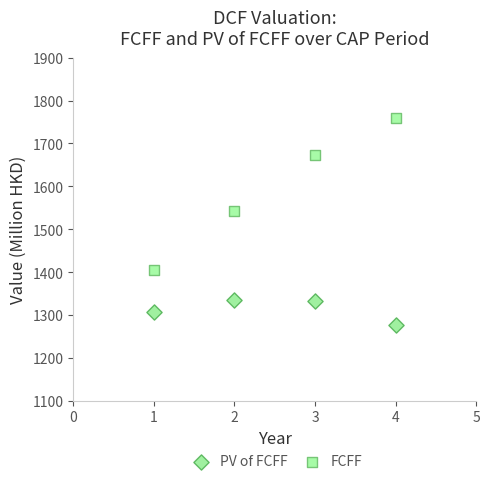

Which series has the widest spread of Y values?

FCFF